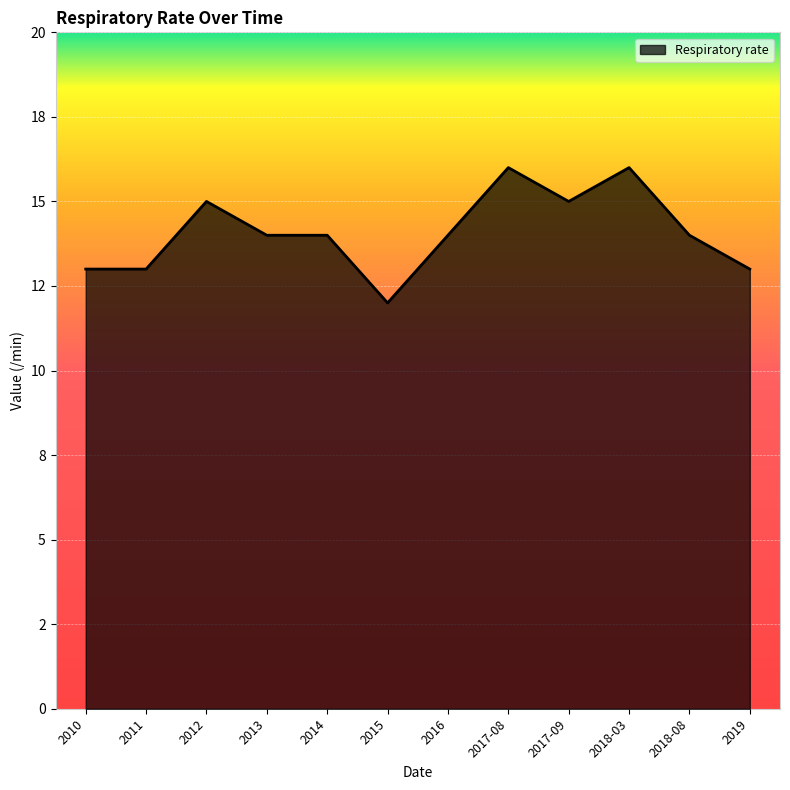

True or false: there are more than 1 points higher than both neighbors.

True